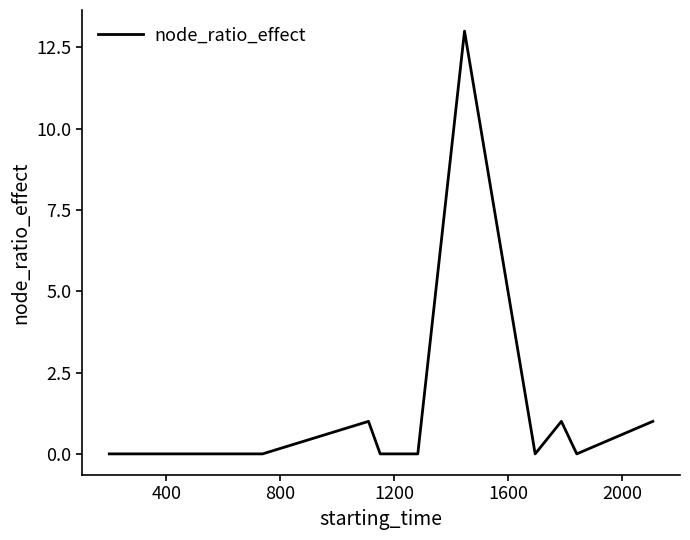

What is the maximum value shown in the chart?

13